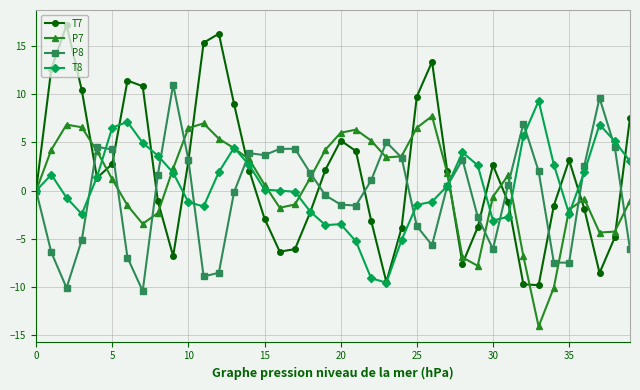

Rank the series by their maximum value, from lowest to highest.

P7, T8, P8, T7